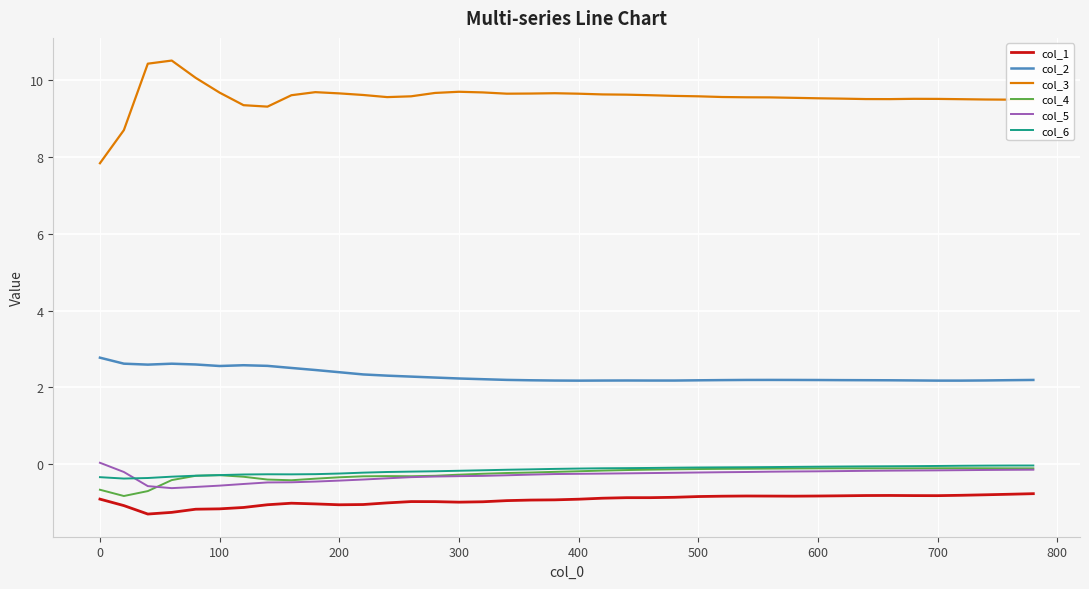

Which series has the largest total across all categories?

col_3